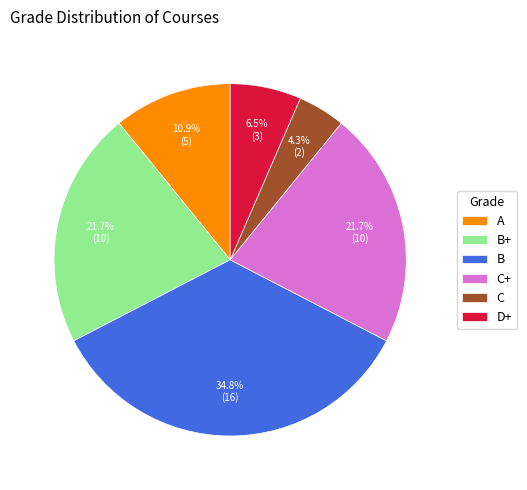

Is there a majority slice in this chart?

No